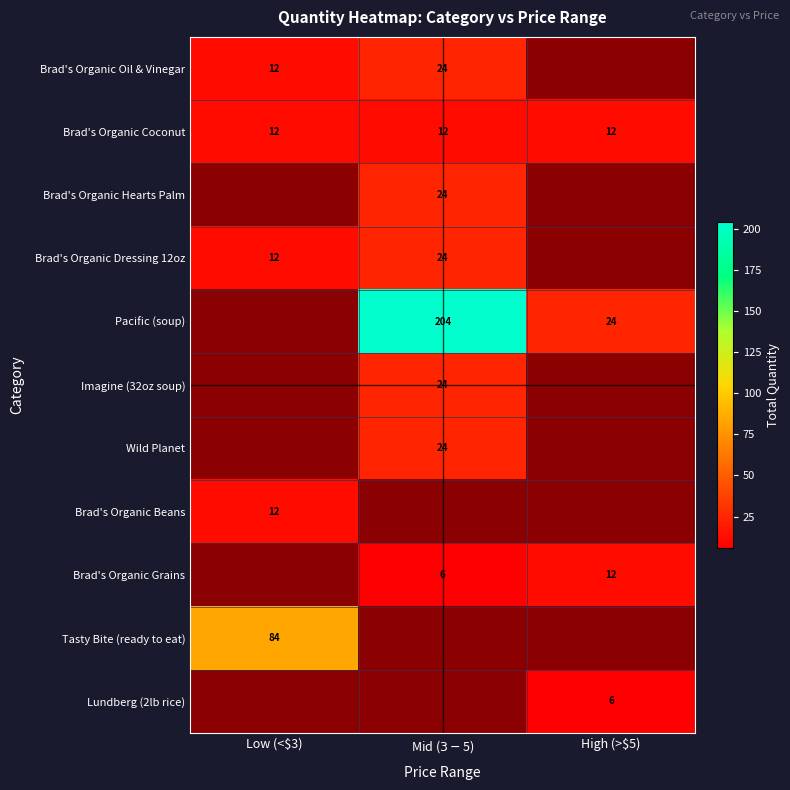

Is it true that Brad's Organic Oil & Vinegar equals 7 at Low (<$3)?

False